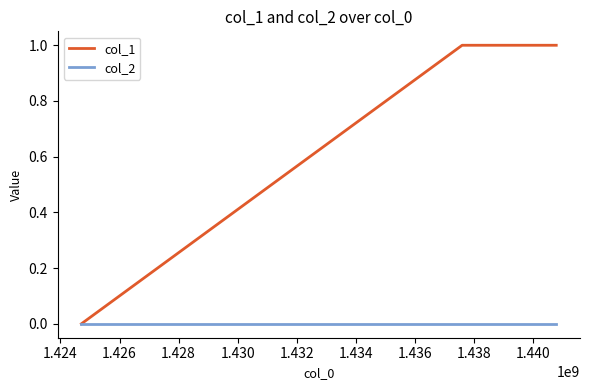

Which series has the widest spread of values?

col_1